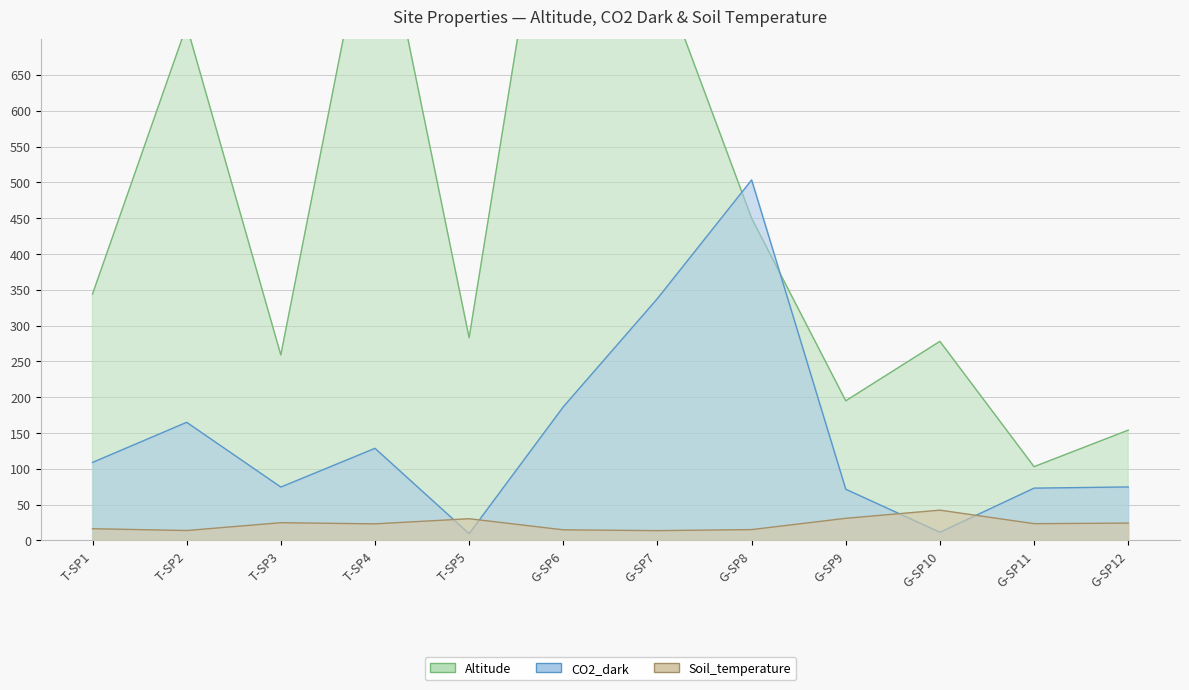

True or false: Soil_temperature and CO2_dark intersect in this chart.

True